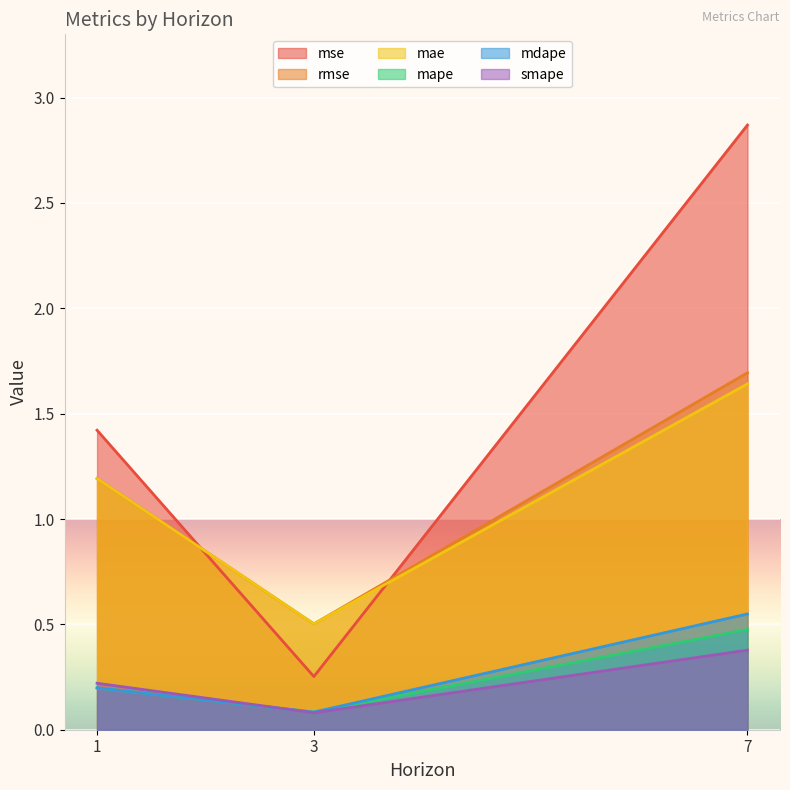

At which label is rmse closest to 1?

1